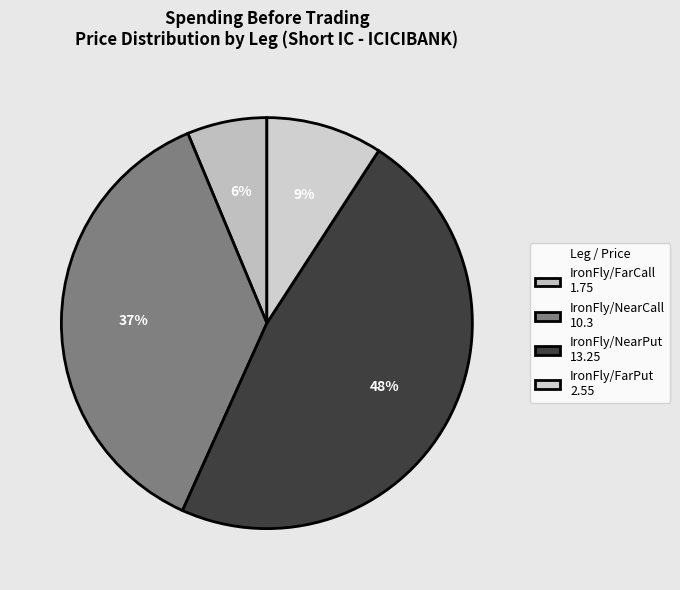

Does any single category account for the majority?

No